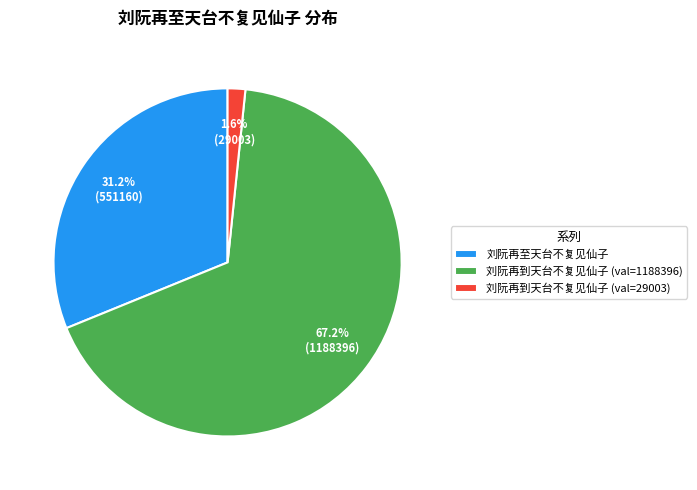

How many slices are in this pie chart?

3